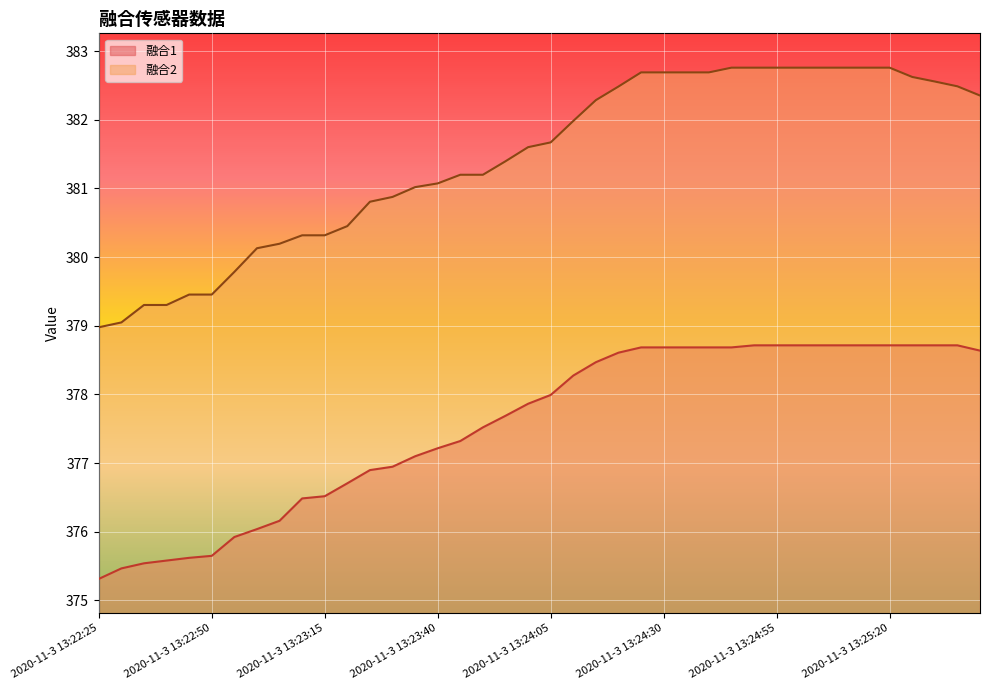

What is the minimum value for 融合2?

379.0